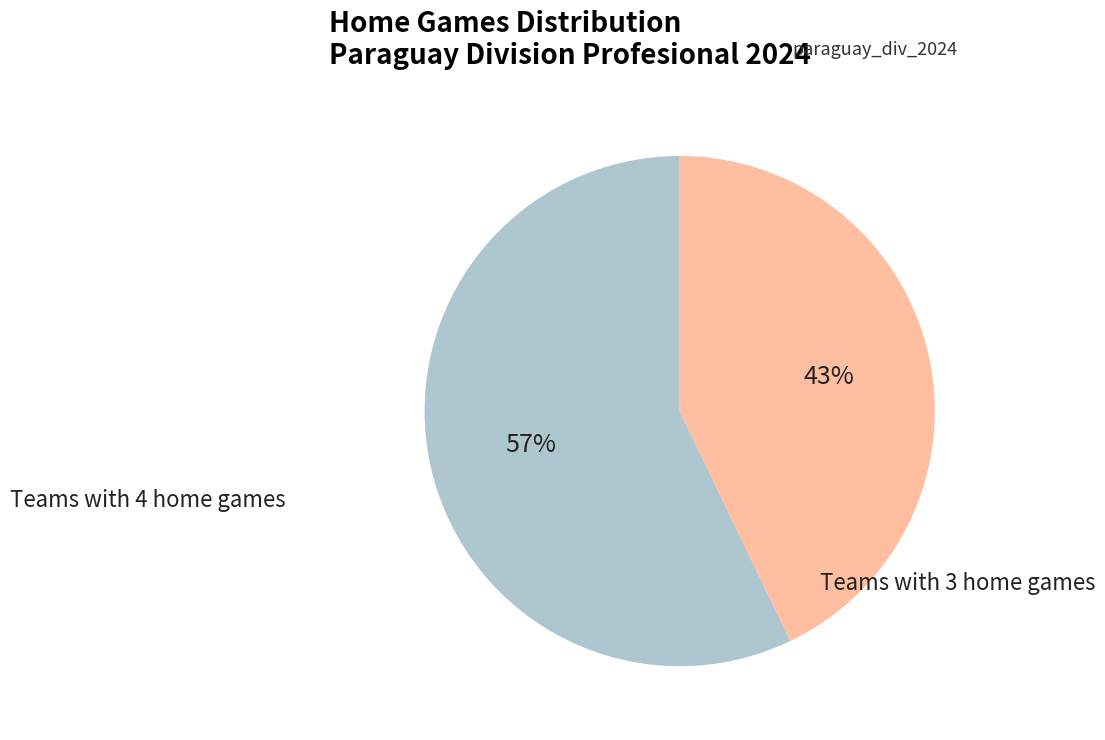

Is there a majority slice in this chart?

Yes